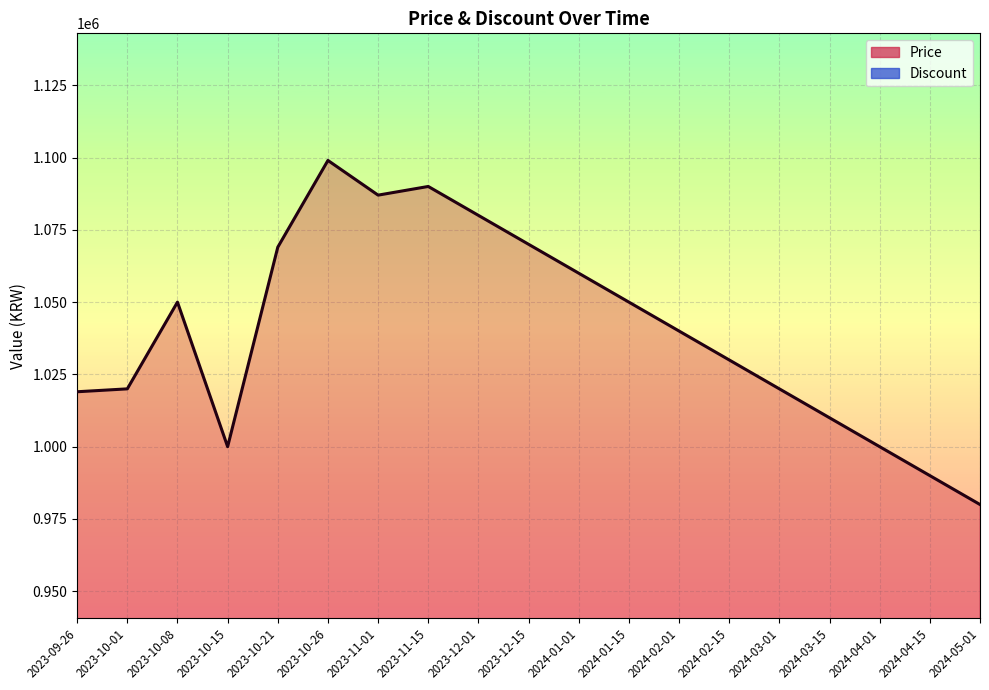

The value at 2024-03-15 is 1010000. True or false?

True